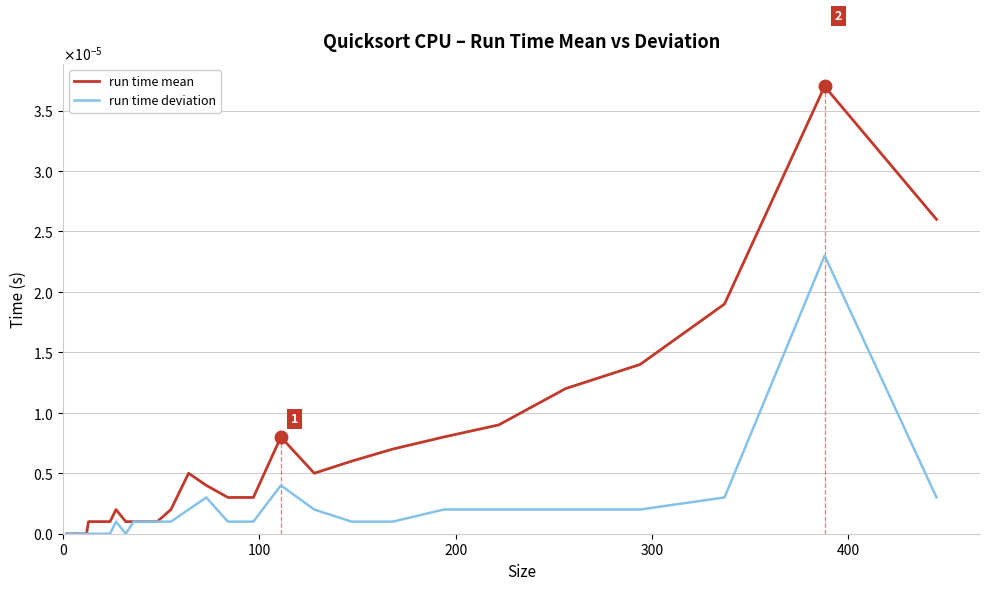

How many interior local valleys does the run time deviation series have?

1